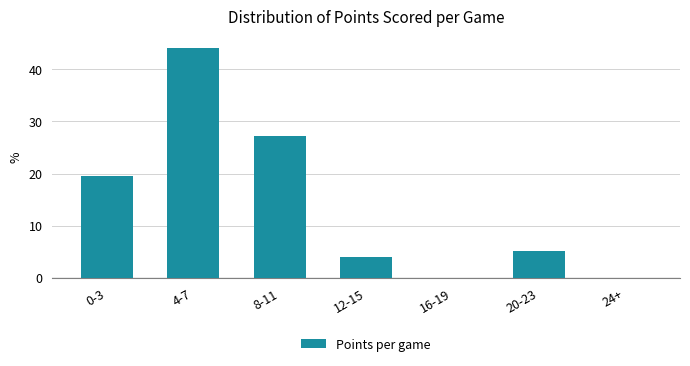

Reading right to left, what are all the values shown in this chart?

24+=0.0	20-23=5.2	16-19=0.0	12-15=3.9	8-11=27.3	4-7=44.2	0-3=19.5